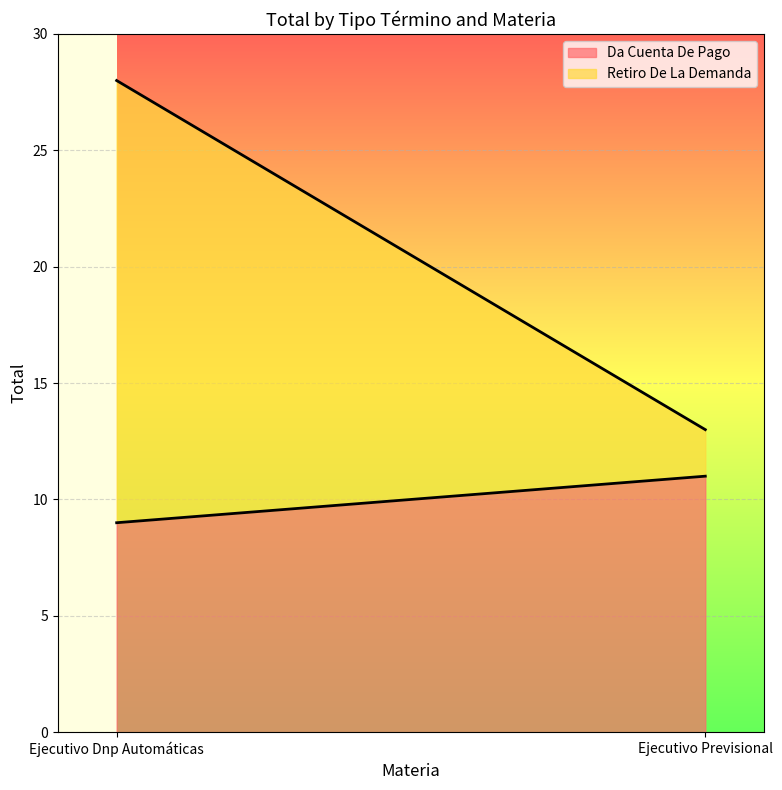

Rank the series at Ejecutivo Previsional from lowest to highest value.

Retiro De La Demanda, Da Cuenta De Pago